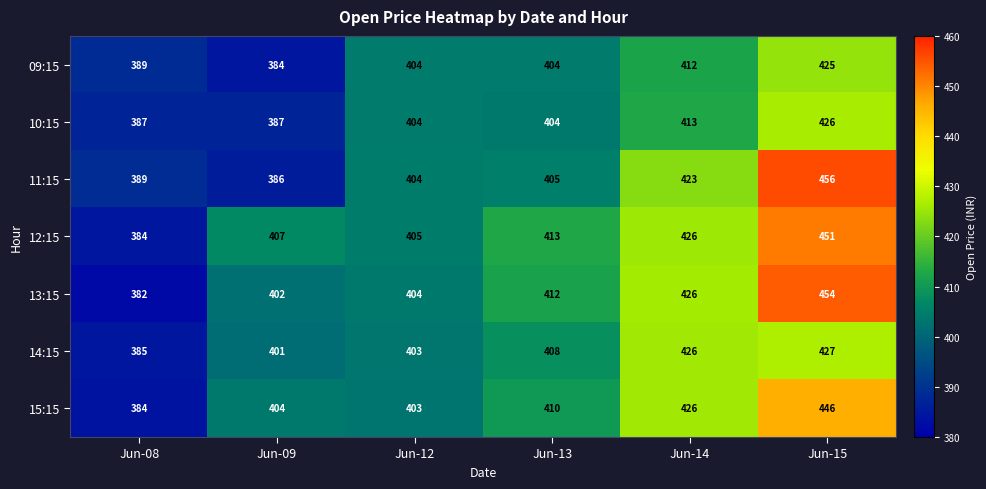

Rank the series by their maximum value, from highest to lowest.

11:15, 13:15, 12:15, 15:15, 14:15, 10:15, 09:15